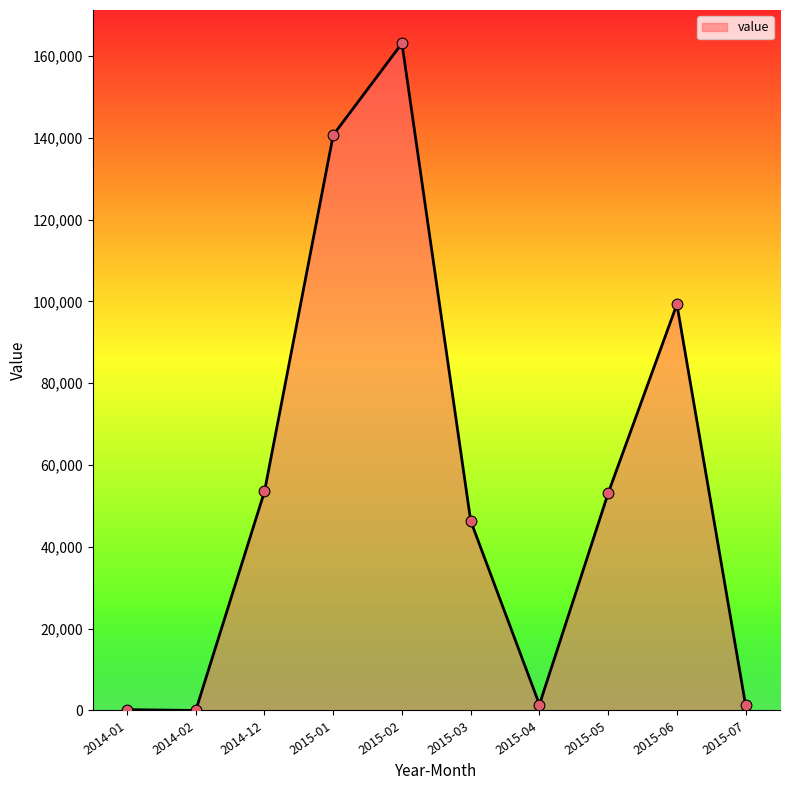

Between 2015-03 and 2015-01, which is larger?

2015-01